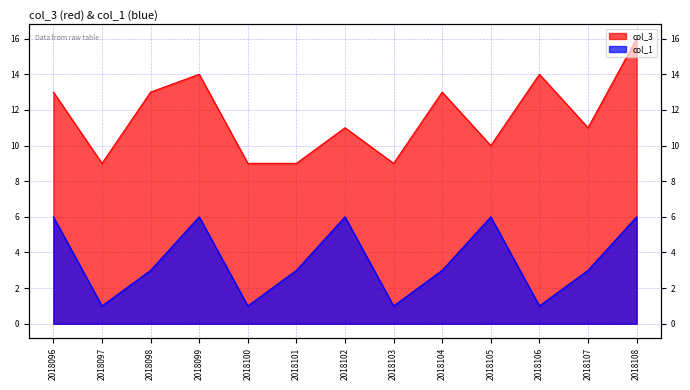

What is the spread (max minus min) of values at 2018097?

8